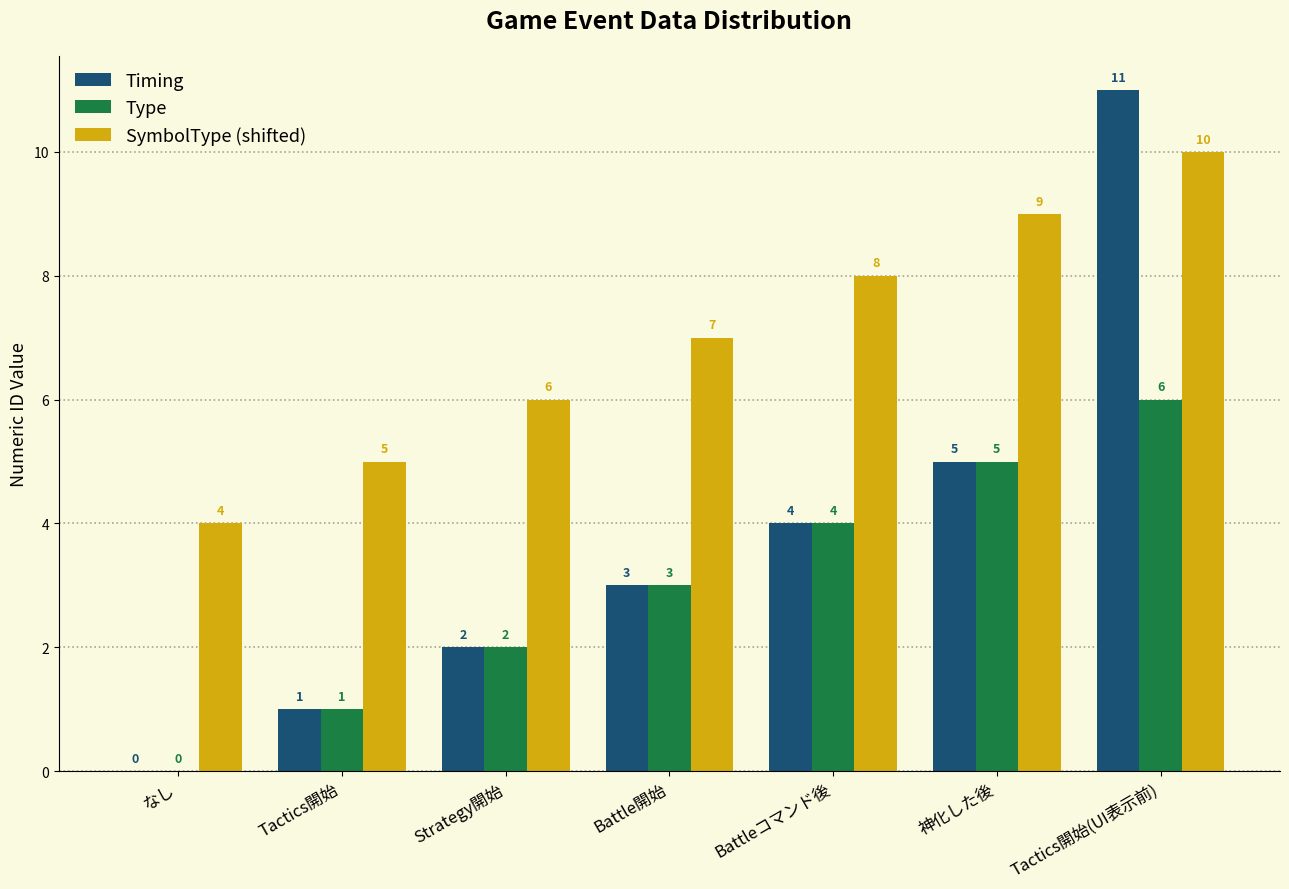

At which category is the sum across all series the highest?

Tactics開始(UI表示前)